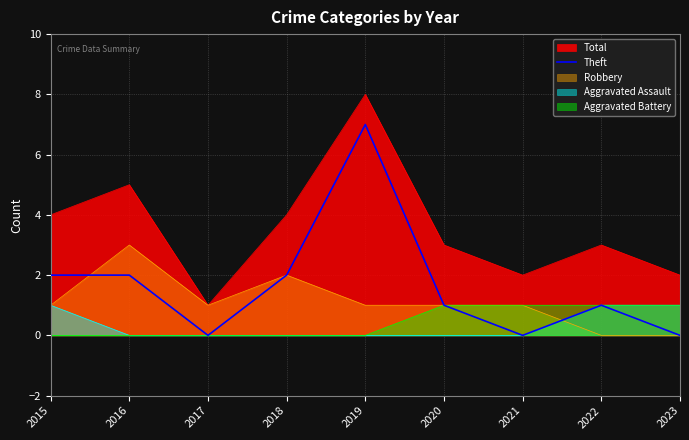

Is the value of Robbery at 2015 greater than the value of Total at 2020?

No